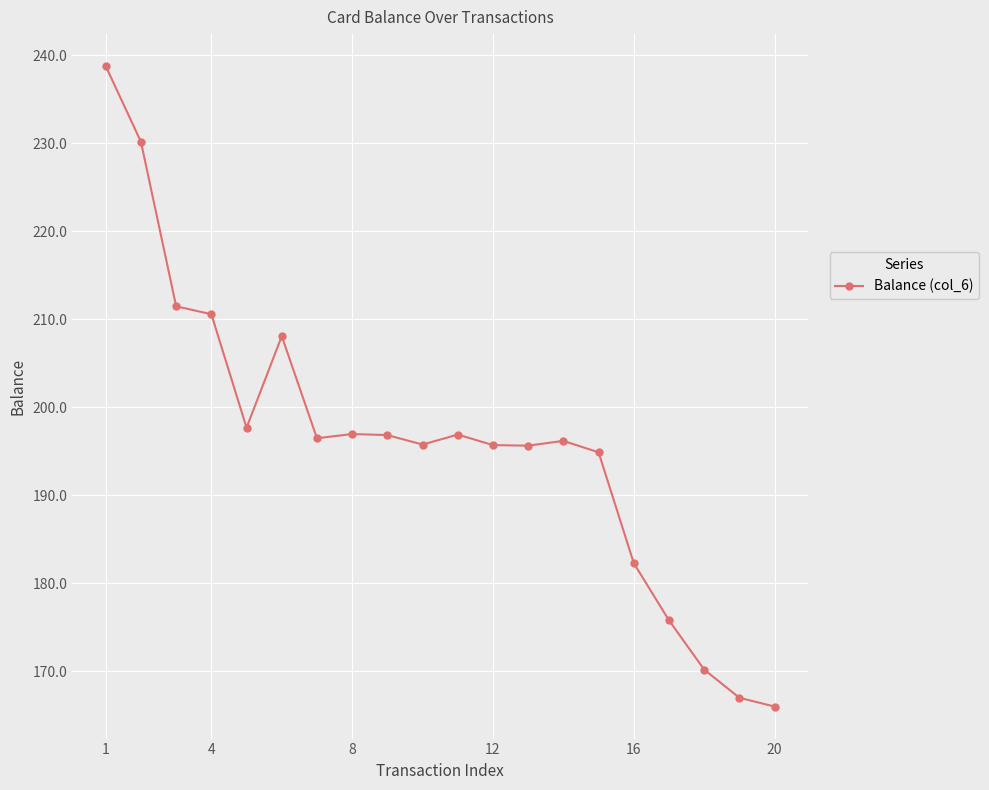

What is the value of the 4th point from the left?

210.6